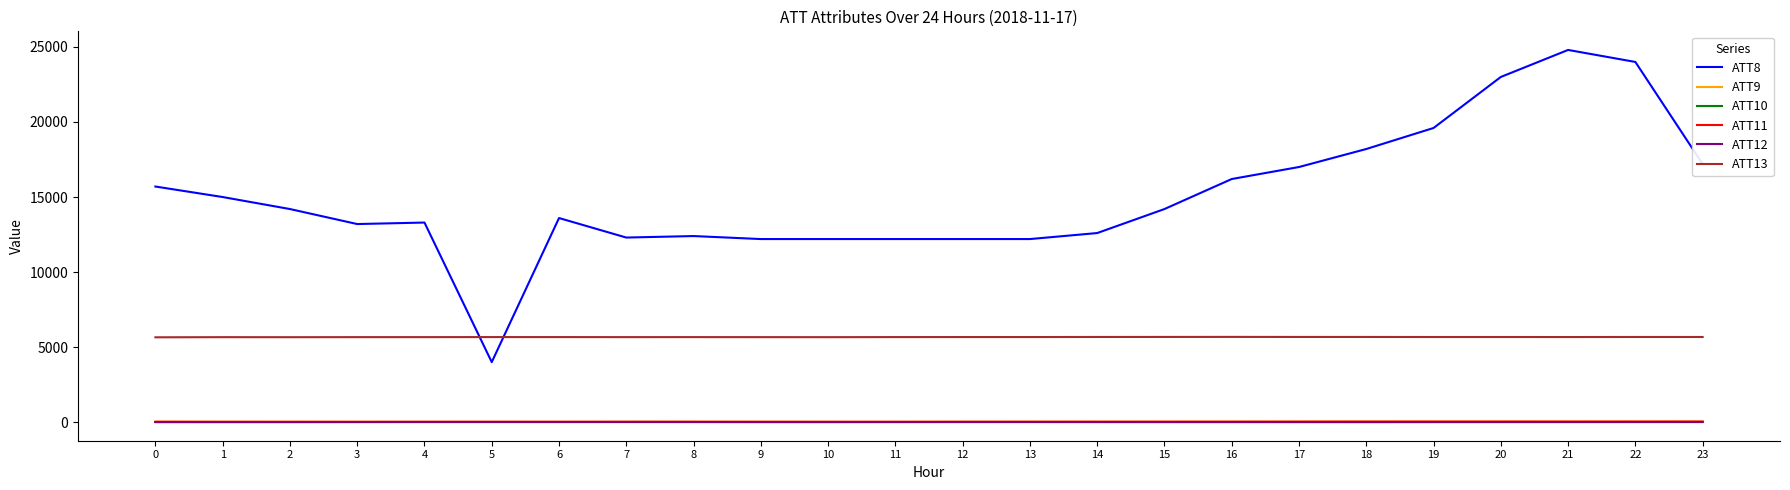

True or false: ATT11 and ATT13 cross at least once.

False